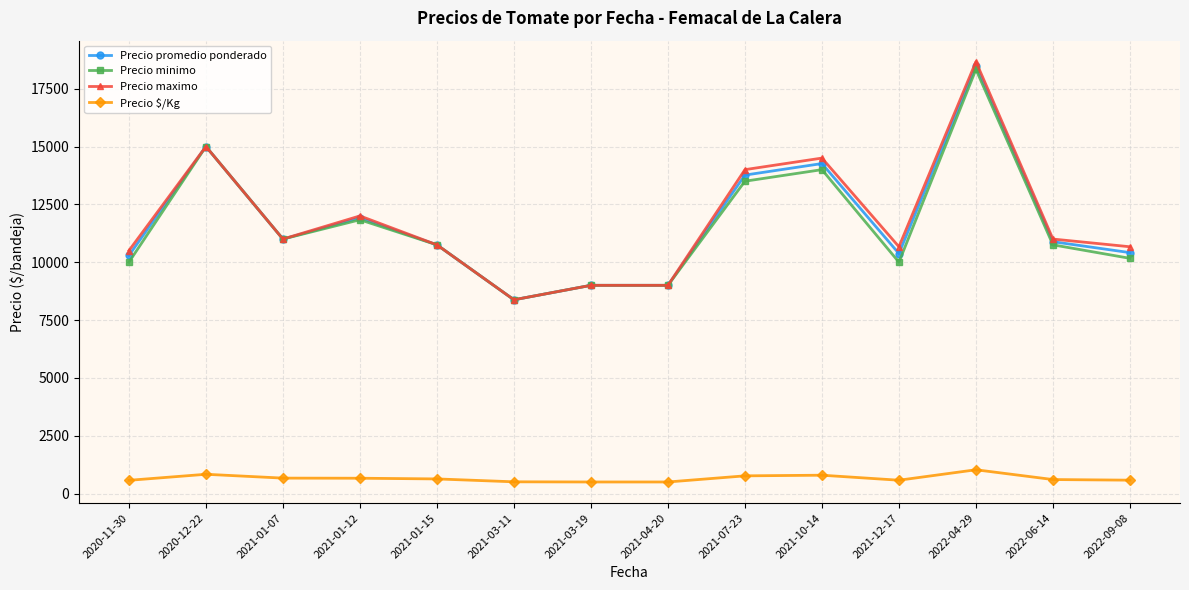

What is the smallest value displayed?

500.0